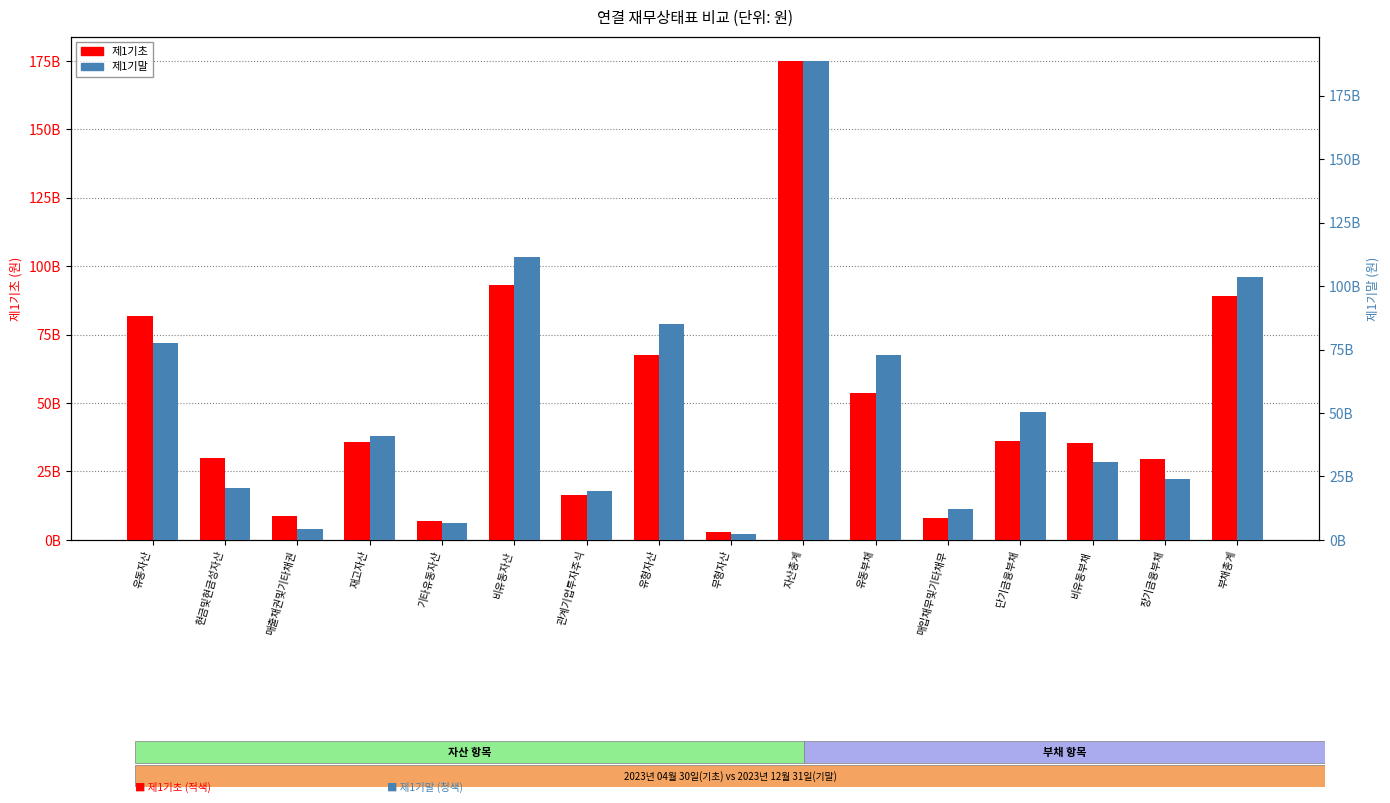

What is the label of the 13th bar from the right?

재고자산